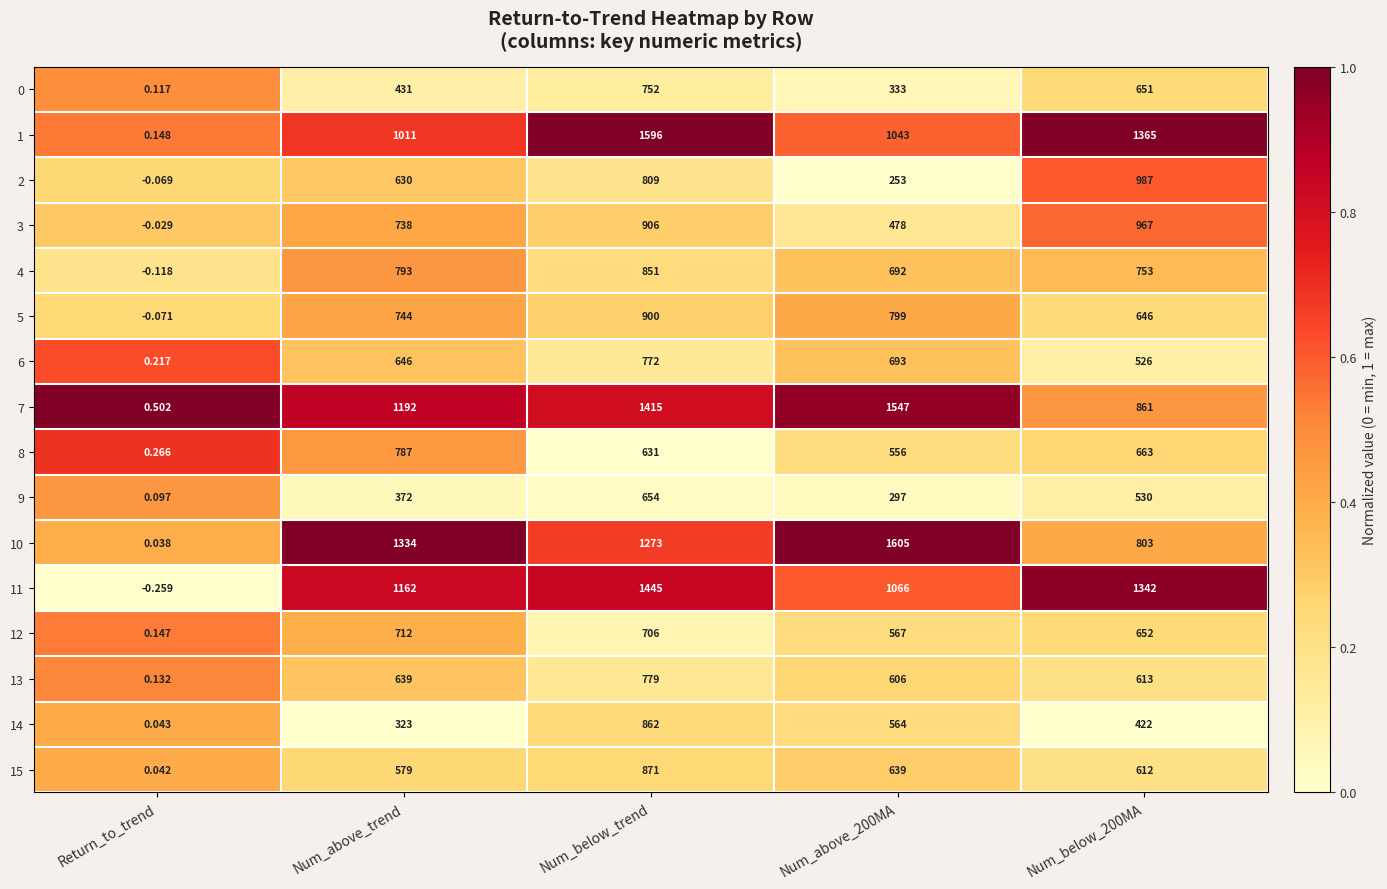

At which label does 12 reach its peak?

Num_above_trend